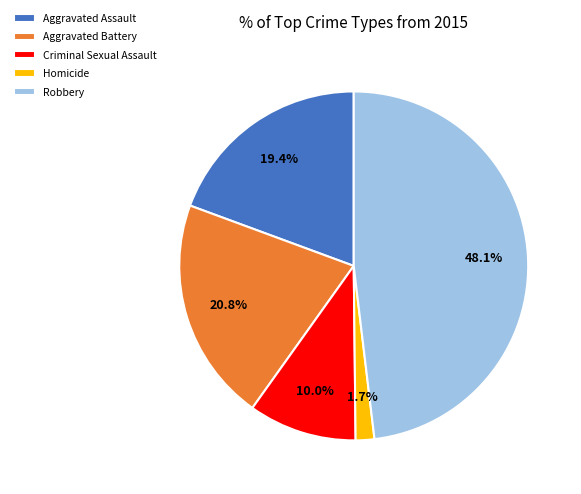

What percentage is NOT represented by Robbery?

51.9%